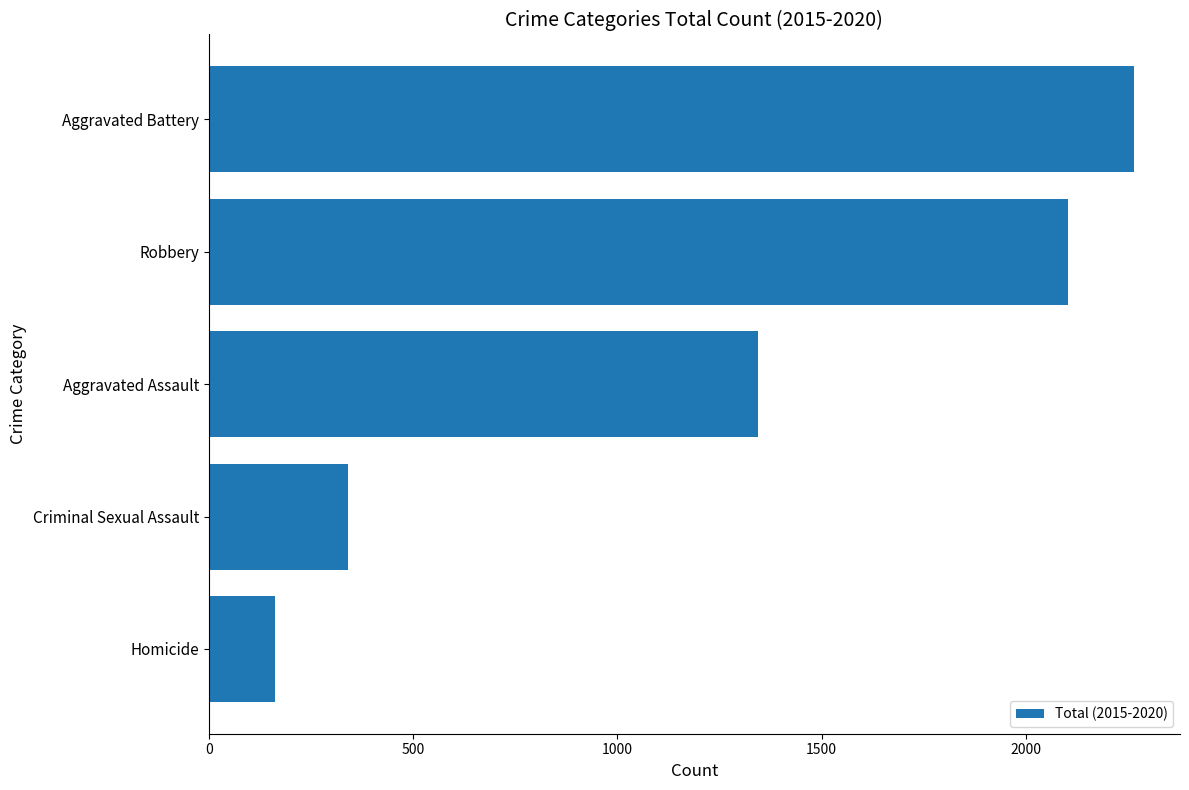

Reading top to bottom, what are all the values shown in this chart?

2264	2102	1345	342	162